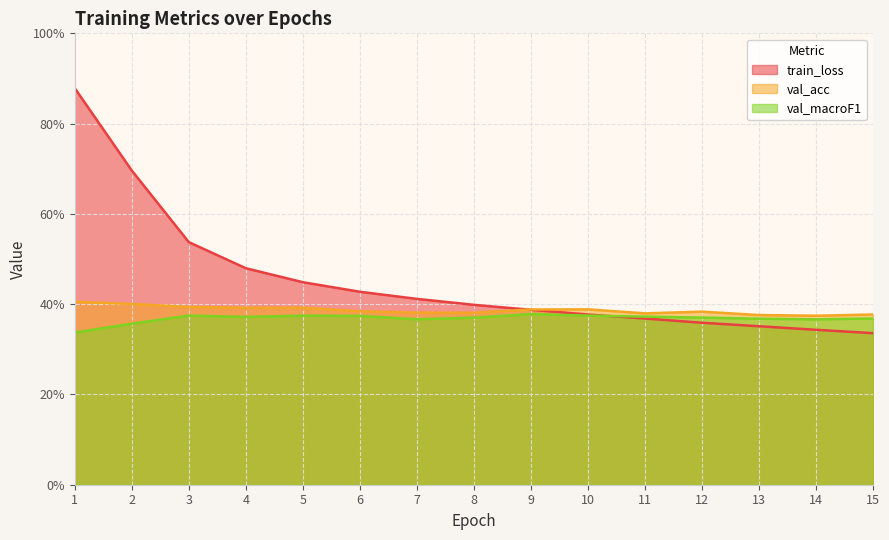

Which has a higher value, 14 or 5?

5